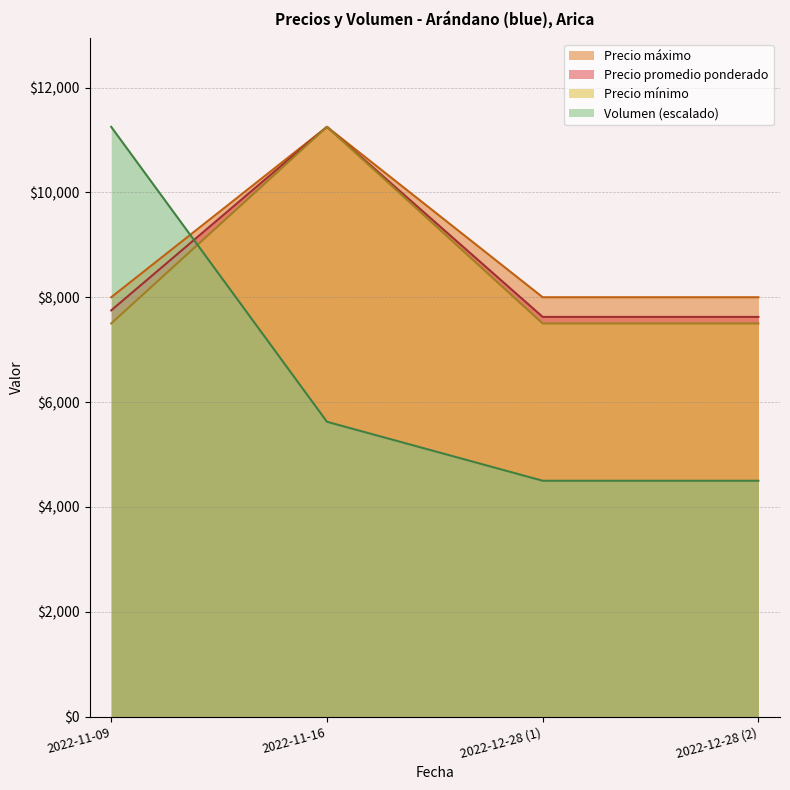

Is it true that Precio maximo equals 17165 at 2022-11-16?

False